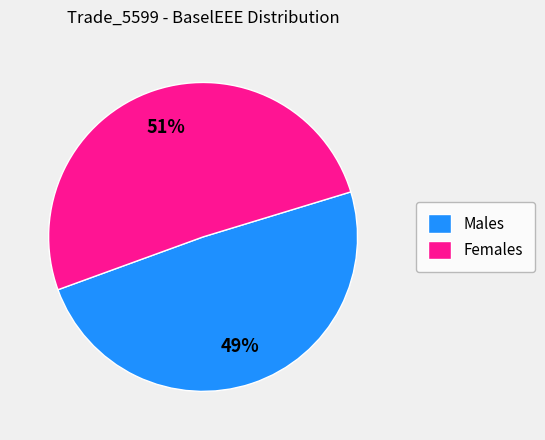

To the nearest percent, what is the average slice percentage?

50%